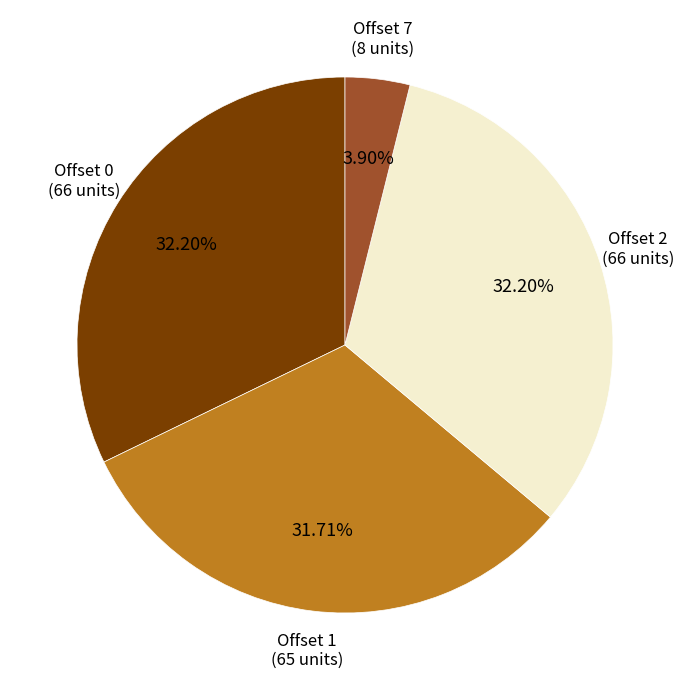

Is there a majority slice in this chart?

No